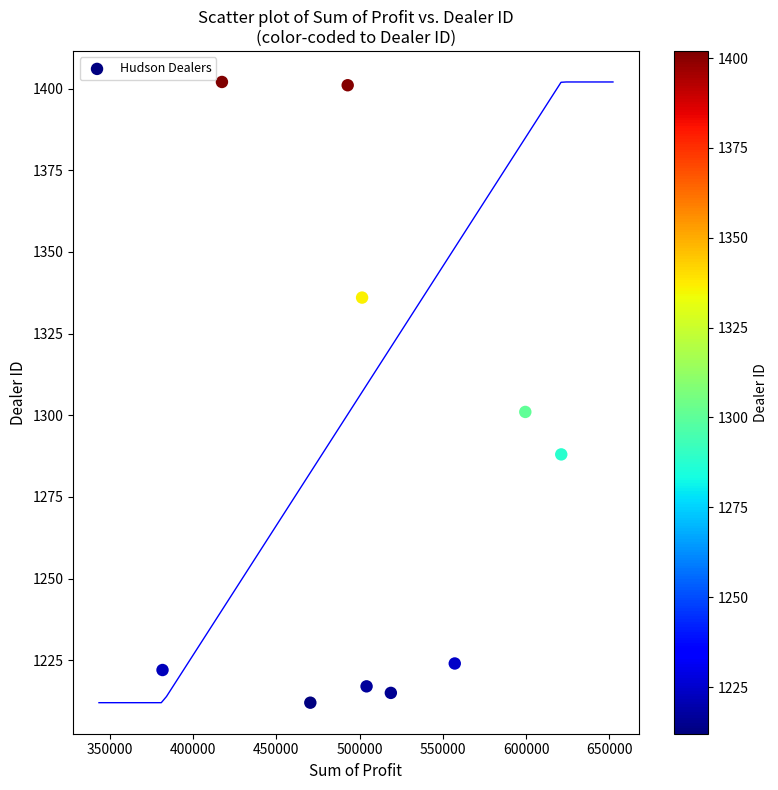

What is the range of Y values (max minus min)?

190